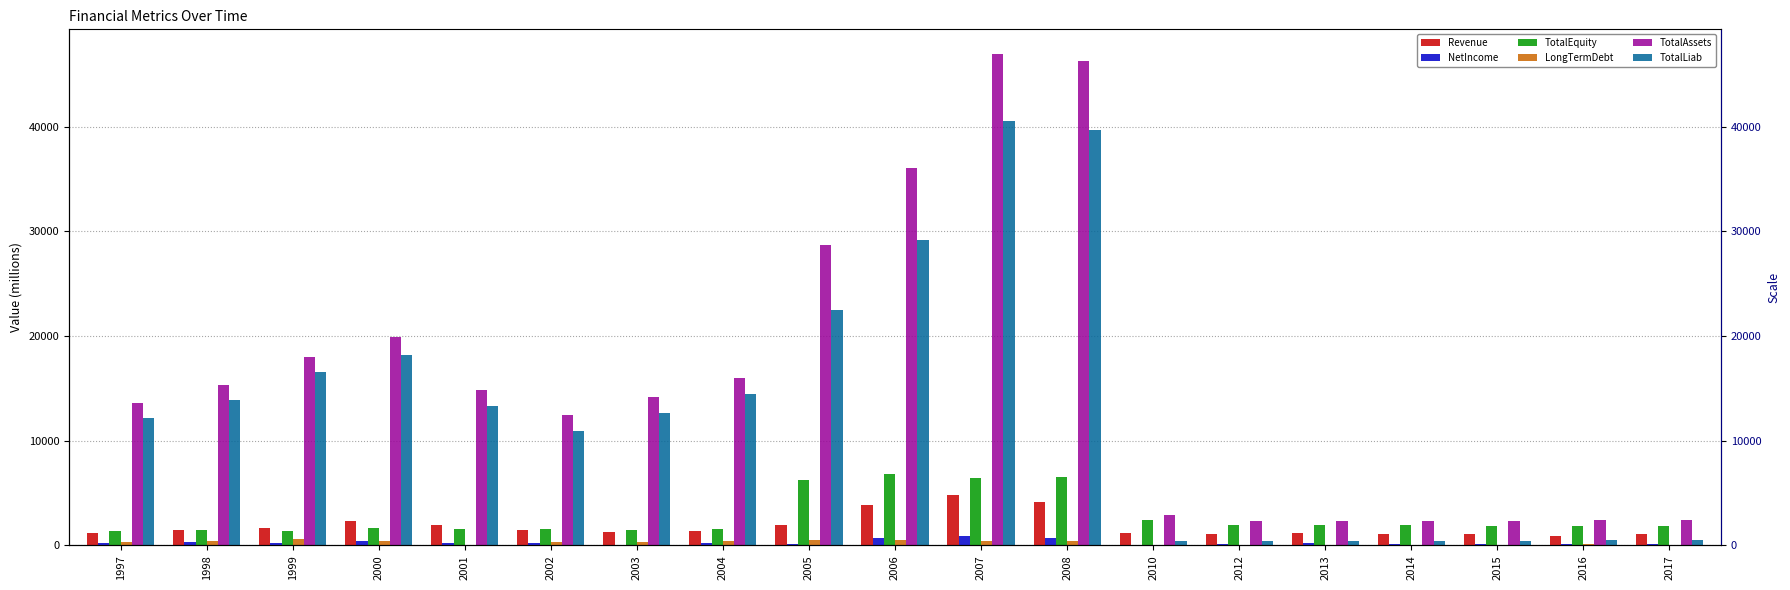

What are all the series names shown in the legend?

Revenue, NetIncome, TotalEquity, LongTermDebt, TotalAssets, TotalLiab